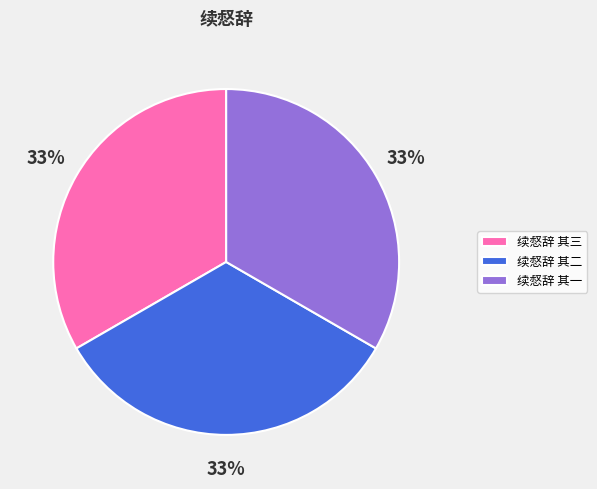

Approximately how many times larger is the value at 续惄辞 其一 compared to 续惄辞 其三?

1.0